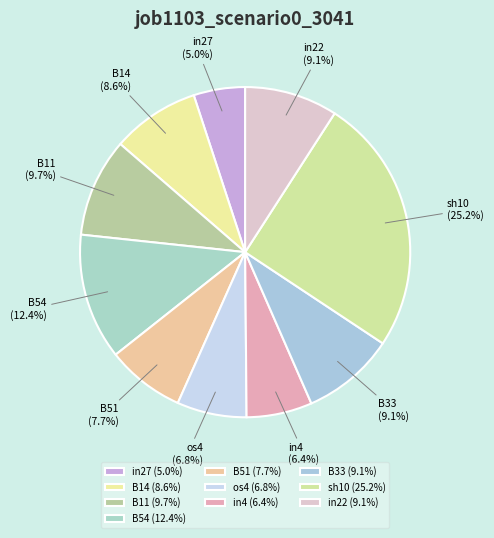

How many slices are in this pie chart?

10